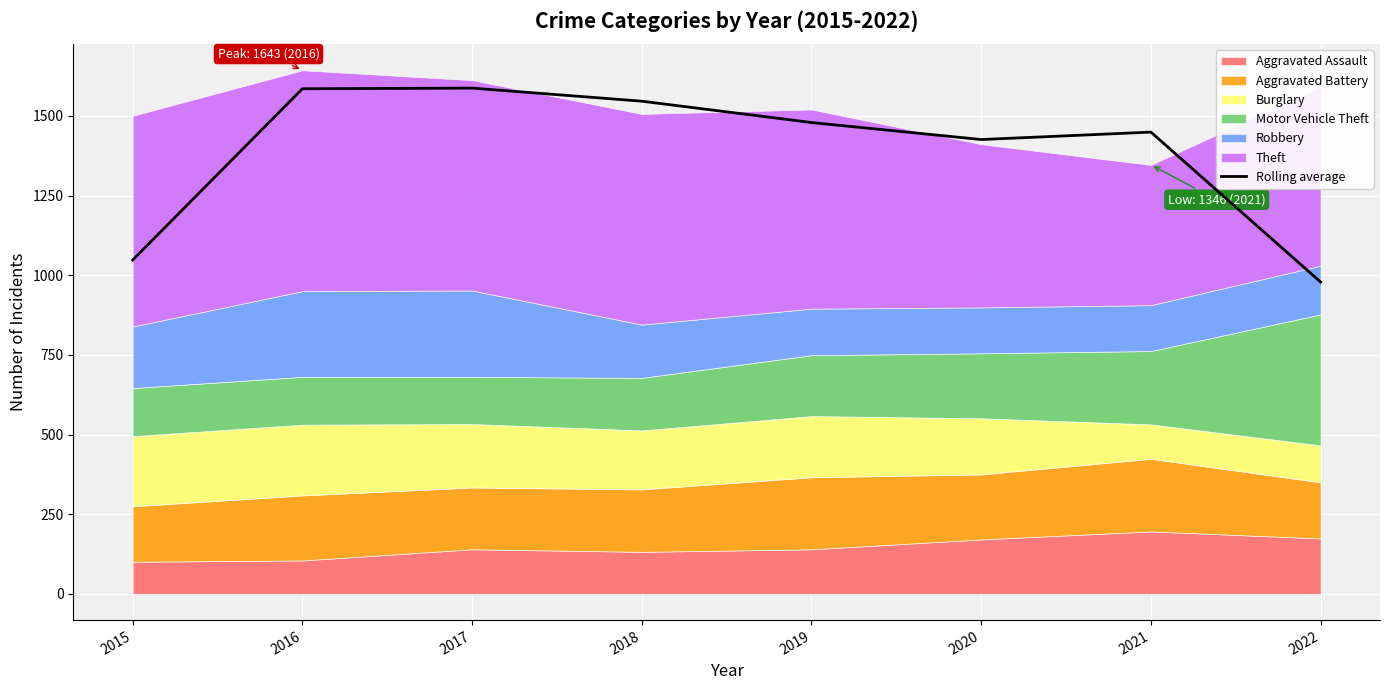

What is the change in value from 2020 to 2021?

+23.3